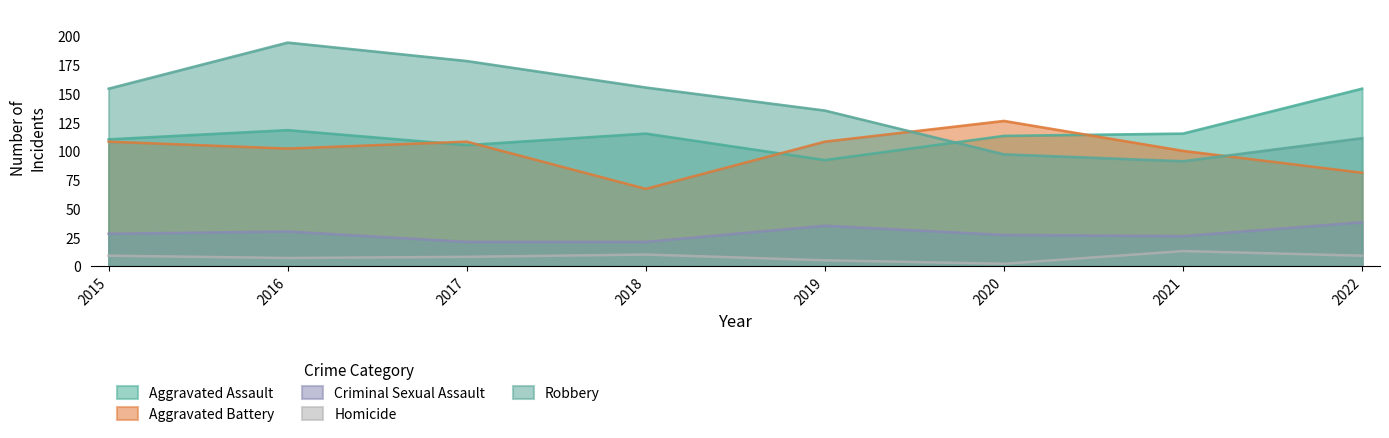

Which series has the widest spread of values?

Robbery